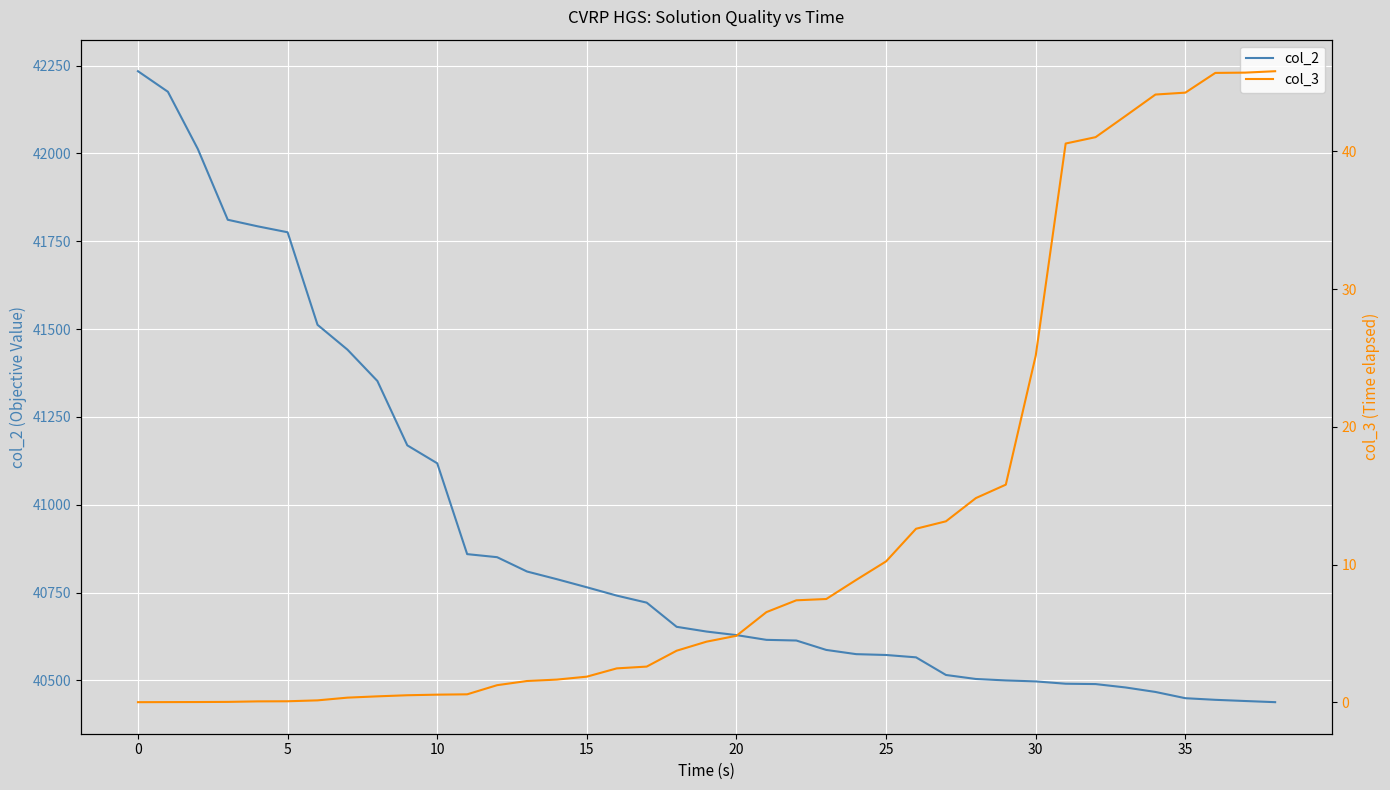

The col_3 series shows 0.6 at 10. True or false?

True